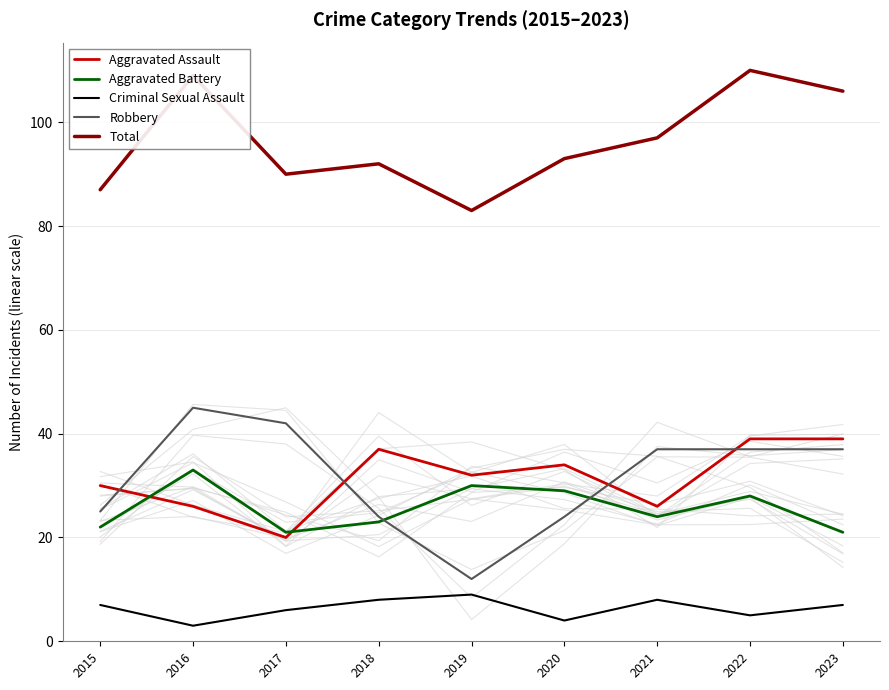

At which label does Total first exceed 93?

2016